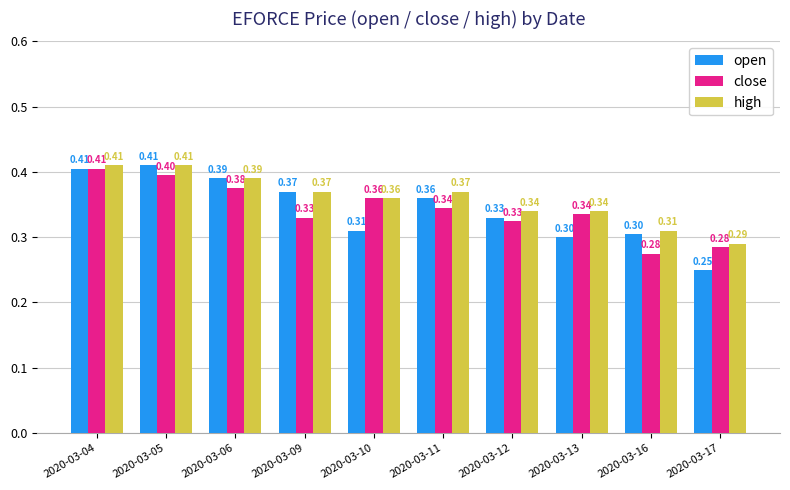

Are the bars horizontal?

No